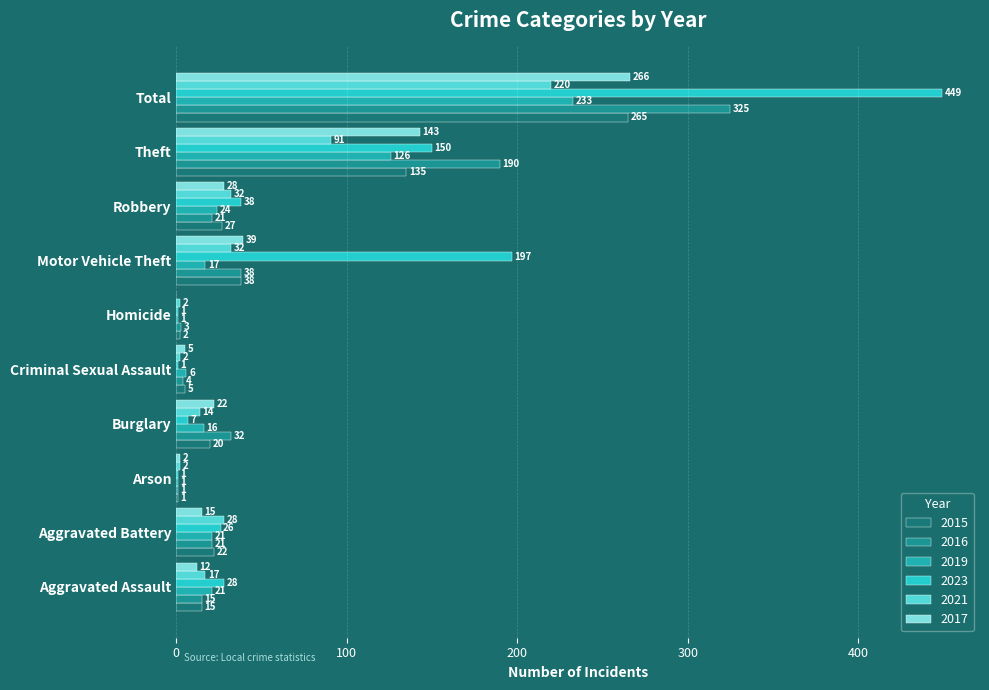

What is the sum of the 2017 values at Criminal Sexual Assault and Aggravated Assault?

17